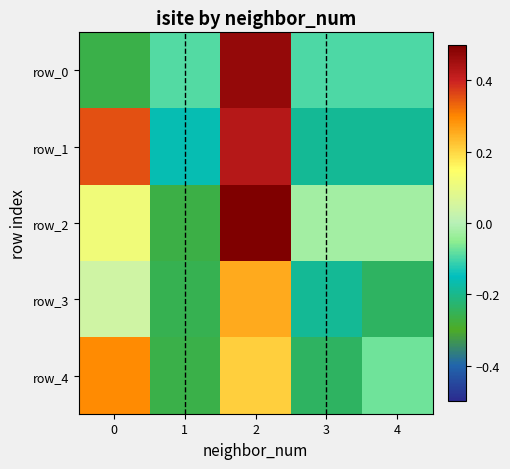

True or false: row_4 has a value of 0.2 at 2.

True